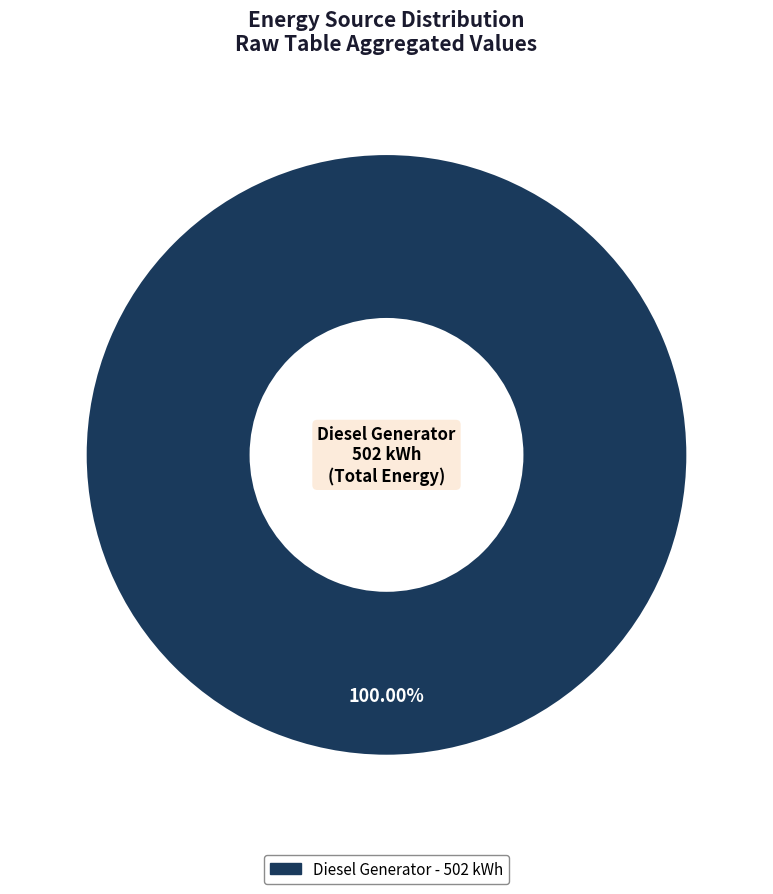

Is there a majority slice in this chart?

Yes